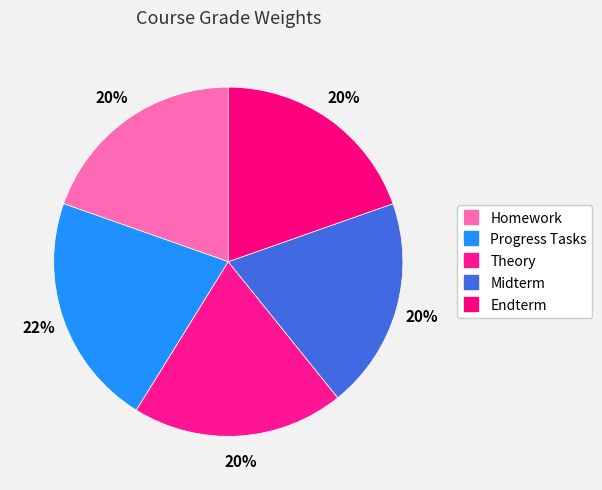

Does Theory represent more than half of the total?

No